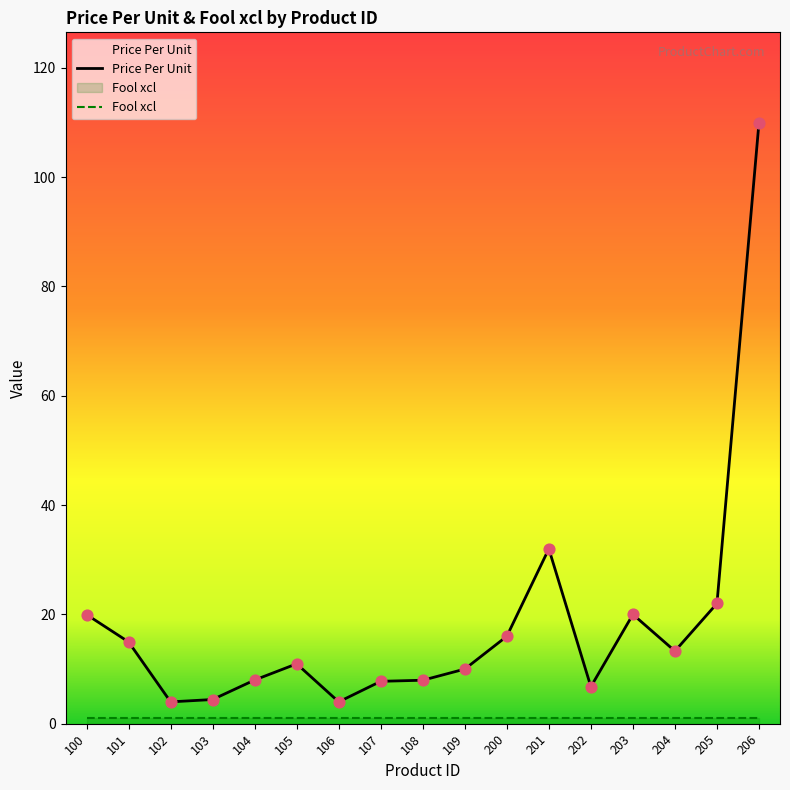

What is the ratio of the value at 106 to the value at 204?

0.3